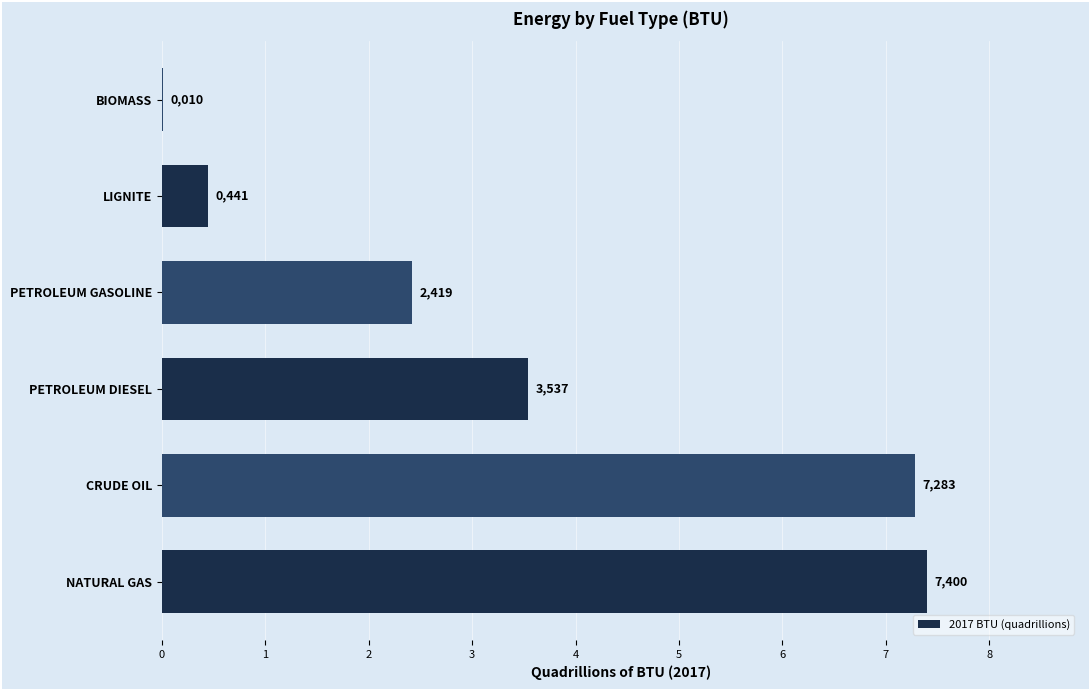

What is the maximum value shown in the chart?

7.4